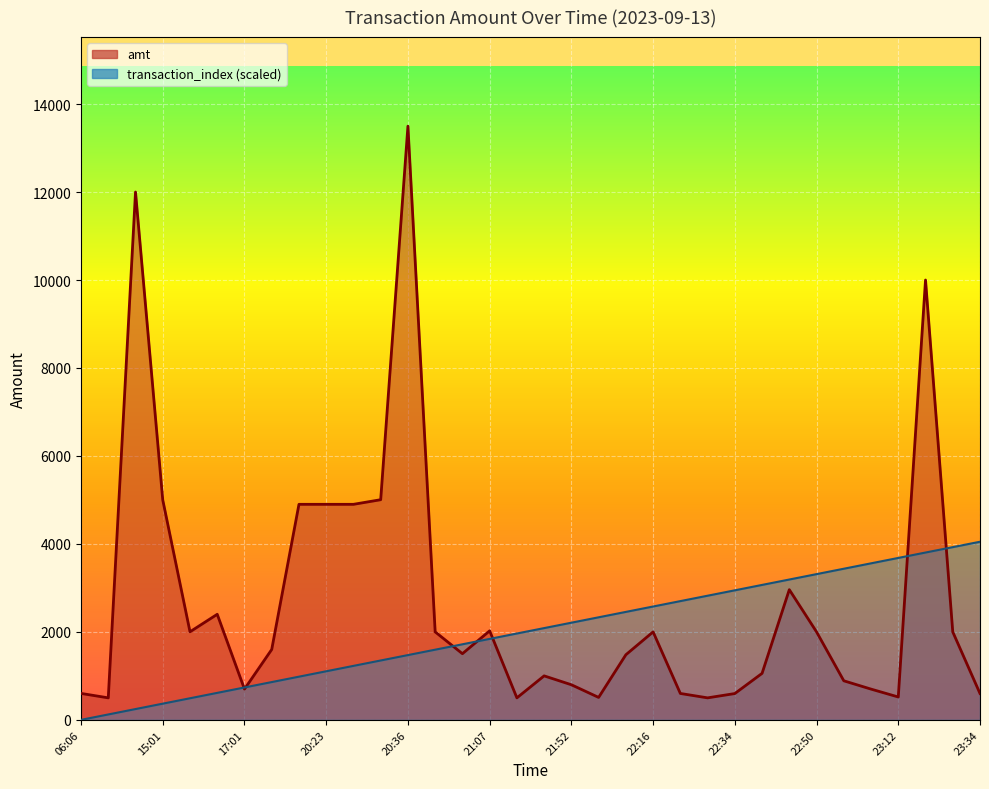

What is the sum of all amt values?

92242.0